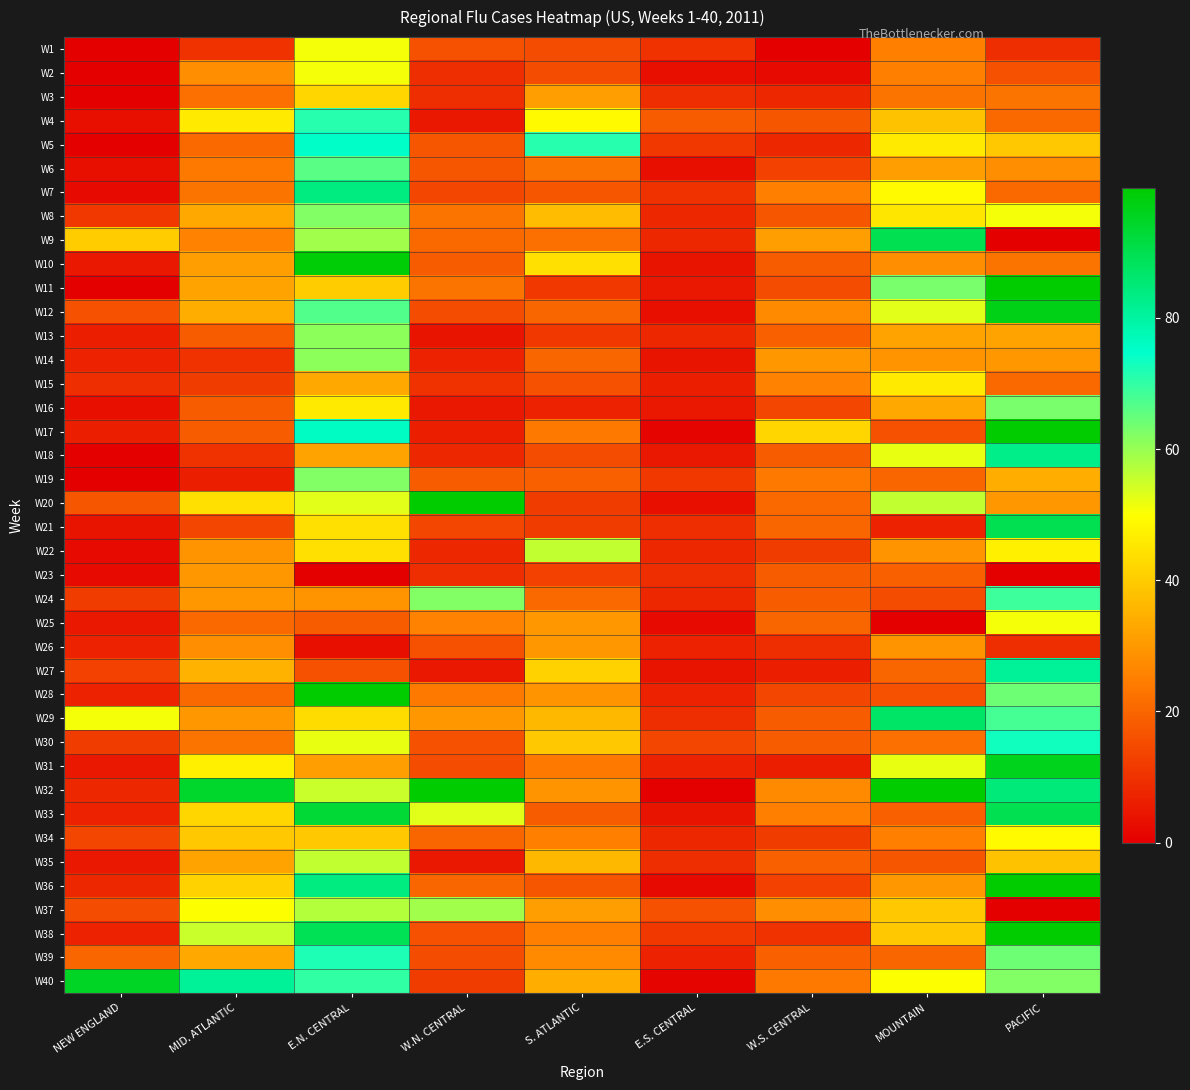

Reading right to left, extract all data points from this chart.

W1: PACIFIC=9	MOUNTAIN=25	W.S. CENTRAL=0	E.S. CENTRAL=10	S. ATLANTIC=15	W.N. CENTRAL=16	E.N. CENTRAL=51	MID. ATLANTIC=10	NEW ENGLAND=0
W2: PACIFIC=16	MOUNTAIN=25	W.S. CENTRAL=2	E.S. CENTRAL=3	S. ATLANTIC=15	W.N. CENTRAL=9	E.N. CENTRAL=51	MID. ATLANTIC=28	NEW ENGLAND=0
W3: PACIFIC=23	MOUNTAIN=23	W.S. CENTRAL=8	E.S. CENTRAL=9	S. ATLANTIC=31	W.N. CENTRAL=9	E.N. CENTRAL=42	MID. ATLANTIC=22	NEW ENGLAND=0
W4: PACIFIC=21	MOUNTAIN=38	W.S. CENTRAL=17	E.S. CENTRAL=18	S. ATLANTIC=49	W.N. CENTRAL=5	E.N. CENTRAL=71	MID. ATLANTIC=46	NEW ENGLAND=3
W5: PACIFIC=39	MOUNTAIN=46	W.S. CENTRAL=8	E.S. CENTRAL=11	S. ATLANTIC=71	W.N. CENTRAL=17	E.N. CENTRAL=75	MID. ATLANTIC=21	NEW ENGLAND=0
W6: PACIFIC=28	MOUNTAIN=31	W.S. CENTRAL=13	E.S. CENTRAL=3	S. ATLANTIC=23	W.N. CENTRAL=17	E.N. CENTRAL=66	MID. ATLANTIC=24	NEW ENGLAND=3
W7: PACIFIC=21	MOUNTAIN=49	W.S. CENTRAL=25	E.S. CENTRAL=10	S. ATLANTIC=17	W.N. CENTRAL=14	E.N. CENTRAL=84	MID. ATLANTIC=23	NEW ENGLAND=2
W8: PACIFIC=51	MOUNTAIN=45	W.S. CENTRAL=17	E.S. CENTRAL=8	S. ATLANTIC=37	W.N. CENTRAL=23	E.N. CENTRAL=62	MID. ATLANTIC=33	NEW ENGLAND=11
W9: PACIFIC=-118	MOUNTAIN=90	W.S. CENTRAL=31	E.S. CENTRAL=8	S. ATLANTIC=22	W.N. CENTRAL=21	E.N. CENTRAL=59	MID. ATLANTIC=26	NEW ENGLAND=40
W10: PACIFIC=23	MOUNTAIN=28	W.S. CENTRAL=18	E.S. CENTRAL=4	S. ATLANTIC=44	W.N. CENTRAL=18	E.N. CENTRAL=99	MID. ATLANTIC=31	NEW ENGLAND=5
W11: PACIFIC=344	MOUNTAIN=63	W.S. CENTRAL=15	E.S. CENTRAL=5	S. ATLANTIC=11	W.N. CENTRAL=23	E.N. CENTRAL=40	MID. ATLANTIC=32	NEW ENGLAND=0
W12: PACIFIC=97	MOUNTAIN=53	W.S. CENTRAL=27	E.S. CENTRAL=3	S. ATLANTIC=20	W.N. CENTRAL=15	E.N. CENTRAL=67	MID. ATLANTIC=34	NEW ENGLAND=16
W13: PACIFIC=32	MOUNTAIN=32	W.S. CENTRAL=19	E.S. CENTRAL=8	S. ATLANTIC=11	W.N. CENTRAL=4	E.N. CENTRAL=61	MID. ATLANTIC=18	NEW ENGLAND=6
W14: PACIFIC=30	MOUNTAIN=29	W.S. CENTRAL=30	E.S. CENTRAL=4	S. ATLANTIC=20	W.N. CENTRAL=7	E.N. CENTRAL=61	MID. ATLANTIC=10	NEW ENGLAND=7
W15: PACIFIC=21	MOUNTAIN=46	W.S. CENTRAL=26	E.S. CENTRAL=6	S. ATLANTIC=16	W.N. CENTRAL=10	E.N. CENTRAL=33	MID. ATLANTIC=12	NEW ENGLAND=9
W16: PACIFIC=63	MOUNTAIN=33	W.S. CENTRAL=14	E.S. CENTRAL=5	S. ATLANTIC=7	W.N. CENTRAL=5	E.N. CENTRAL=46	MID. ATLANTIC=18	NEW ENGLAND=3
W17: PACIFIC=137	MOUNTAIN=16	W.S. CENTRAL=42	E.S. CENTRAL=1	S. ATLANTIC=24	W.N. CENTRAL=6	E.N. CENTRAL=76	MID. ATLANTIC=18	NEW ENGLAND=6
W18: PACIFIC=83	MOUNTAIN=52	W.S. CENTRAL=18	E.S. CENTRAL=5	S. ATLANTIC=15	W.N. CENTRAL=8	E.N. CENTRAL=32	MID. ATLANTIC=10	NEW ENGLAND=0
W19: PACIFIC=34	MOUNTAIN=20	W.S. CENTRAL=24	E.S. CENTRAL=11	S. ATLANTIC=19	W.N. CENTRAL=18	E.N. CENTRAL=62	MID. ATLANTIC=6	NEW ENGLAND=0
W20: PACIFIC=30	MOUNTAIN=56	W.S. CENTRAL=21	E.S. CENTRAL=3	S. ATLANTIC=12	W.N. CENTRAL=114	E.N. CENTRAL=53	MID. ATLANTIC=44	NEW ENGLAND=17
W21: PACIFIC=90	MOUNTAIN=7	W.S. CENTRAL=20	E.S. CENTRAL=9	S. ATLANTIC=12	W.N. CENTRAL=14	E.N. CENTRAL=44	MID. ATLANTIC=14	NEW ENGLAND=4
W22: PACIFIC=47	MOUNTAIN=29	W.S. CENTRAL=12	E.S. CENTRAL=8	S. ATLANTIC=56	W.N. CENTRAL=8	E.N. CENTRAL=44	MID. ATLANTIC=29	NEW ENGLAND=2
W23: PACIFIC=-34	MOUNTAIN=19	W.S. CENTRAL=18	E.S. CENTRAL=9	S. ATLANTIC=13	W.N. CENTRAL=9	E.N. CENTRAL=-20	MID. ATLANTIC=30	NEW ENGLAND=2
W24: PACIFIC=69	MOUNTAIN=15	W.S. CENTRAL=18	E.S. CENTRAL=8	S. ATLANTIC=21	W.N. CENTRAL=62	E.N. CENTRAL=29	MID. ATLANTIC=30	NEW ENGLAND=12
W25: PACIFIC=51	MOUNTAIN=-56	W.S. CENTRAL=20	E.S. CENTRAL=2	S. ATLANTIC=30	W.N. CENTRAL=26	E.N. CENTRAL=18	MID. ATLANTIC=21	NEW ENGLAND=5
W26: PACIFIC=9	MOUNTAIN=29	W.S. CENTRAL=9	E.S. CENTRAL=7	S. ATLANTIC=30	W.N. CENTRAL=16	E.N. CENTRAL=3	MID. ATLANTIC=28	NEW ENGLAND=7
W27: PACIFIC=81	MOUNTAIN=20	W.S. CENTRAL=6	E.S. CENTRAL=4	S. ATLANTIC=41	W.N. CENTRAL=5	E.N. CENTRAL=16	MID. ATLANTIC=35	NEW ENGLAND=13
W28: PACIFIC=64	MOUNTAIN=16	W.S. CENTRAL=14	E.S. CENTRAL=7	S. ATLANTIC=29	W.N. CENTRAL=24	E.N. CENTRAL=100	MID. ATLANTIC=21	NEW ENGLAND=7
W29: PACIFIC=68	MOUNTAIN=87	W.S. CENTRAL=18	E.S. CENTRAL=9	S. ATLANTIC=36	W.N. CENTRAL=30	E.N. CENTRAL=43	MID. ATLANTIC=30	NEW ENGLAND=51
W30: PACIFIC=73	MOUNTAIN=22	W.S. CENTRAL=18	E.S. CENTRAL=14	S. ATLANTIC=39	W.N. CENTRAL=16	E.N. CENTRAL=52	MID. ATLANTIC=23	NEW ENGLAND=12
W31: PACIFIC=96	MOUNTAIN=52	W.S. CENTRAL=6	E.S. CENTRAL=7	S. ATLANTIC=24	W.N. CENTRAL=15	E.N. CENTRAL=31	MID. ATLANTIC=47	NEW ENGLAND=5
W32: PACIFIC=85	MOUNTAIN=115	W.S. CENTRAL=27	E.S. CENTRAL=0	S. ATLANTIC=29	W.N. CENTRAL=109	E.N. CENTRAL=55	MID. ATLANTIC=94	NEW ENGLAND=8
W33: PACIFIC=90	MOUNTAIN=19	W.S. CENTRAL=25	E.S. CENTRAL=4	S. ATLANTIC=18	W.N. CENTRAL=53	E.N. CENTRAL=93	MID. ATLANTIC=42	NEW ENGLAND=7
W34: PACIFIC=49	MOUNTAIN=25	W.S. CENTRAL=12	E.S. CENTRAL=8	S. ATLANTIC=25	W.N. CENTRAL=20	E.N. CENTRAL=39	MID. ATLANTIC=39	NEW ENGLAND=14
W35: PACIFIC=38	MOUNTAIN=17	W.S. CENTRAL=19	E.S. CENTRAL=9	S. ATLANTIC=36	W.N. CENTRAL=5	E.N. CENTRAL=56	MID. ATLANTIC=32	NEW ENGLAND=5
W36: PACIFIC=131	MOUNTAIN=30	W.S. CENTRAL=13	E.S. CENTRAL=2	S. ATLANTIC=17	W.N. CENTRAL=20	E.N. CENTRAL=84	MID. ATLANTIC=41	NEW ENGLAND=8
W37: PACIFIC=-1355	MOUNTAIN=39	W.S. CENTRAL=28	E.S. CENTRAL=16	S. ATLANTIC=31	W.N. CENTRAL=59	E.N. CENTRAL=57	MID. ATLANTIC=50	NEW ENGLAND=15
W38: PACIFIC=1623	MOUNTAIN=39	W.S. CENTRAL=10	E.S. CENTRAL=11	S. ATLANTIC=25	W.N. CENTRAL=16	E.N. CENTRAL=89	MID. ATLANTIC=55	NEW ENGLAND=7
W39: PACIFIC=64	MOUNTAIN=20	W.S. CENTRAL=19	E.S. CENTRAL=7	S. ATLANTIC=27	W.N. CENTRAL=15	E.N. CENTRAL=72	MID. ATLANTIC=33	NEW ENGLAND=20
W40: PACIFIC=62	MOUNTAIN=50	W.S. CENTRAL=24	E.S. CENTRAL=1	S. ATLANTIC=34	W.N. CENTRAL=12	E.N. CENTRAL=70	MID. ATLANTIC=81	NEW ENGLAND=95